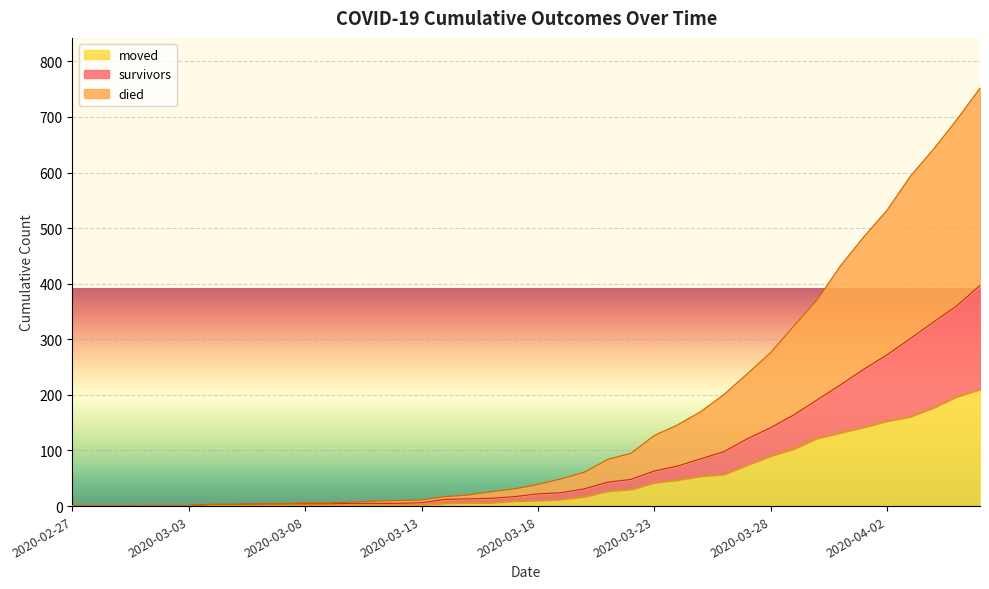

At which label does survivors first exceed 22?

2020-03-19